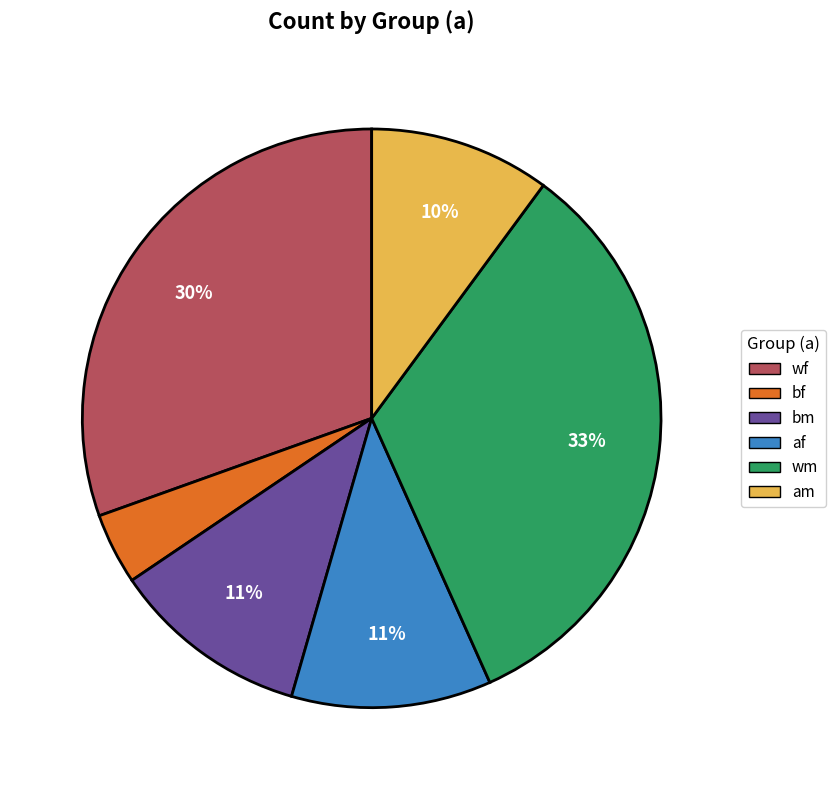

Is there a majority slice in this chart?

No